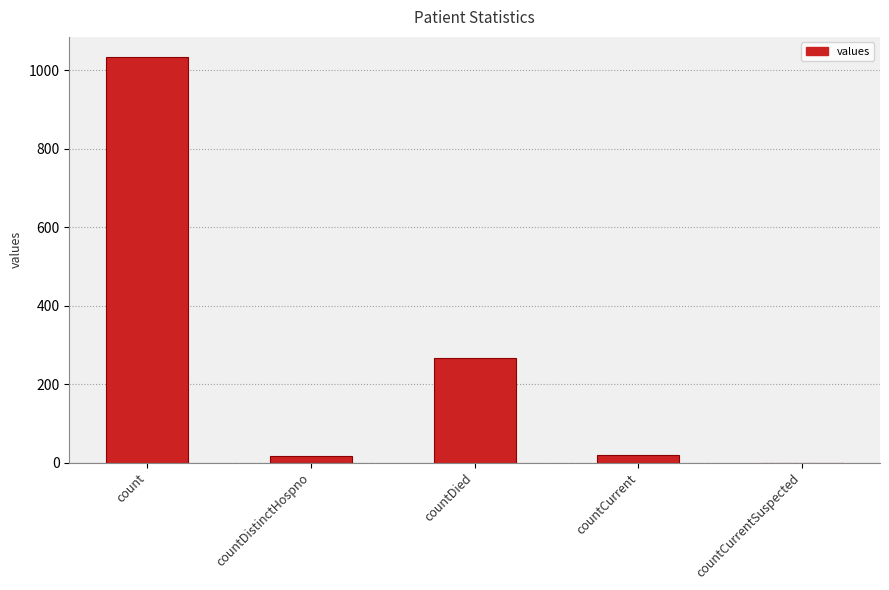

What is the sum of all values?

1334